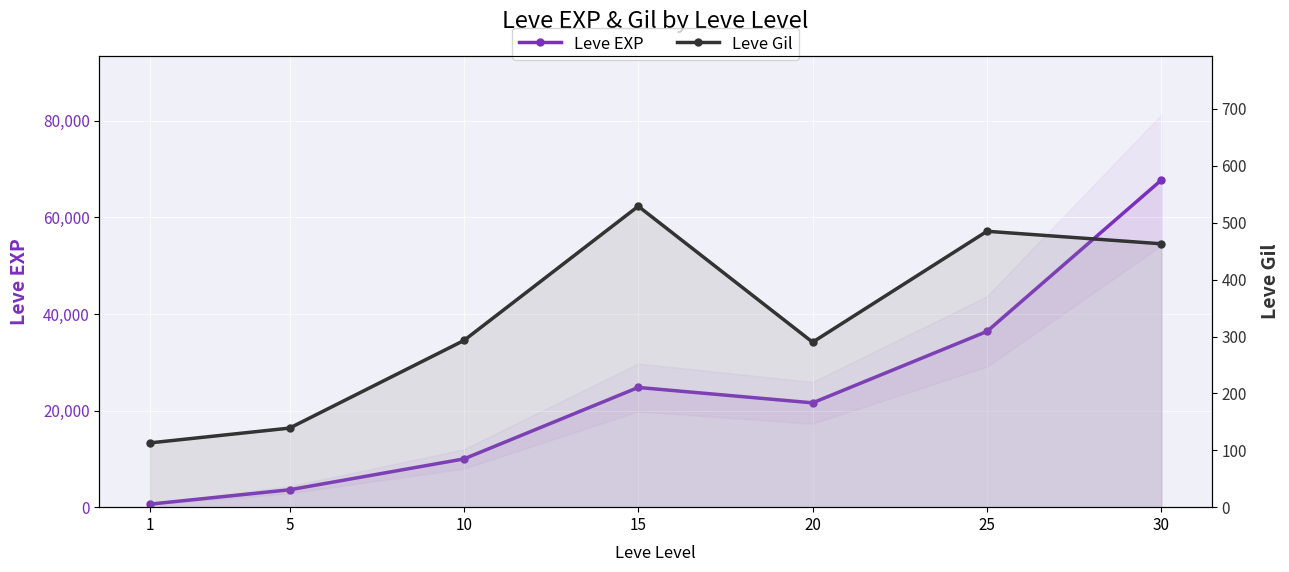

Reading left to right, what are all the values shown in this chart?

Leve EXP: 630	3600	9990	24790	21600	36390	67730
Leve Gil: 113	139	293	529	290	485	463